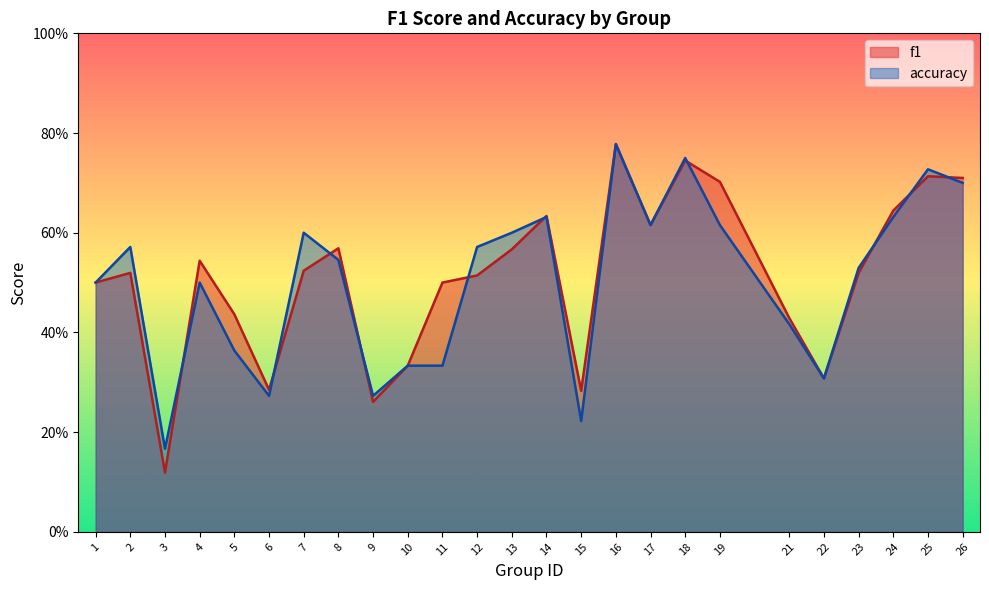

What is the difference between the second highest and minimum values in the accuracy series?

0.6